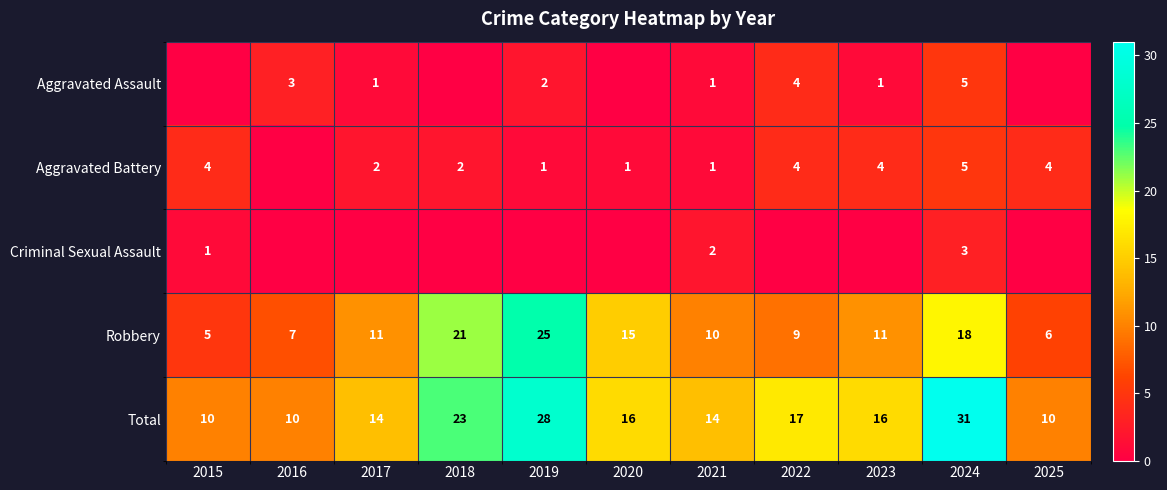

Is the value of Total at 2025 greater than the value of Aggravated Assault at 2019?

Yes